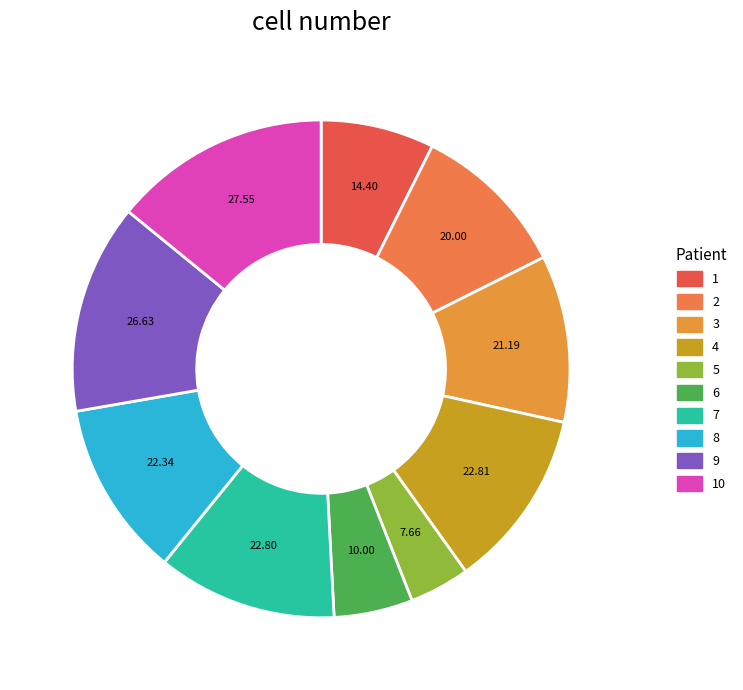

Which slice is the smallest?

5